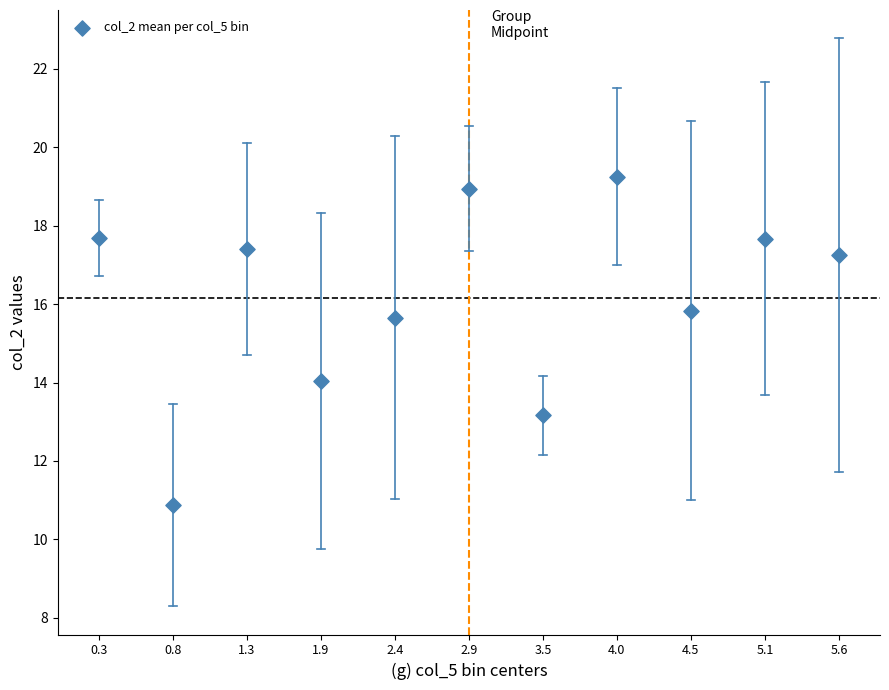

What Y value in the scatter plot is closest to 15?

15.7